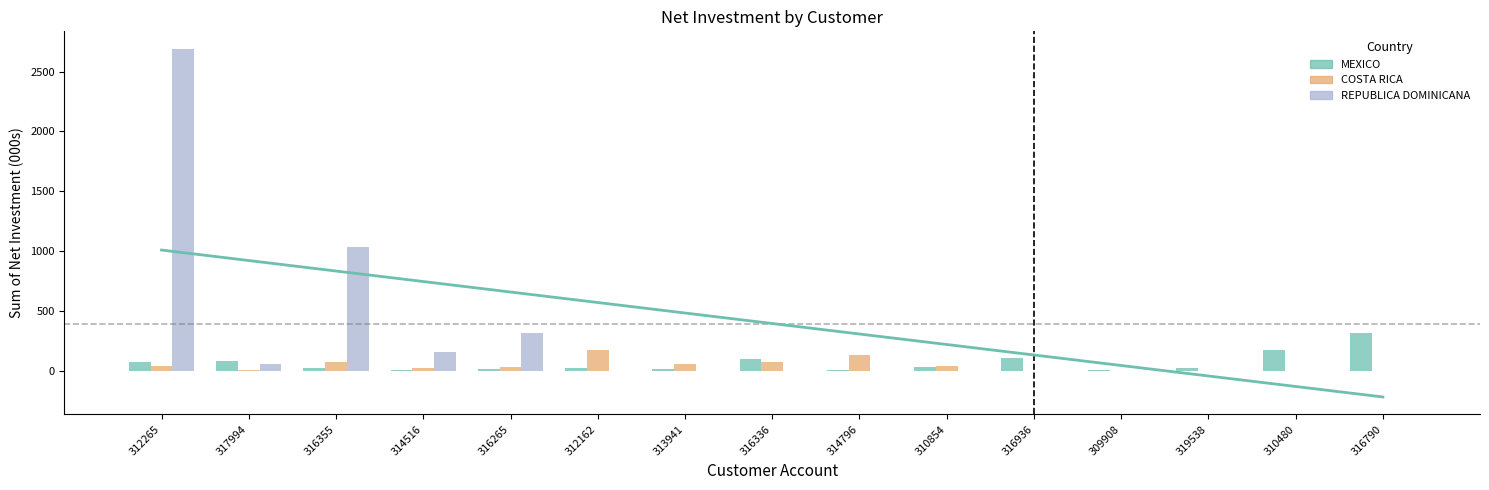

What is the difference between the second highest and second lowest values in the MEXICO series?

168.6